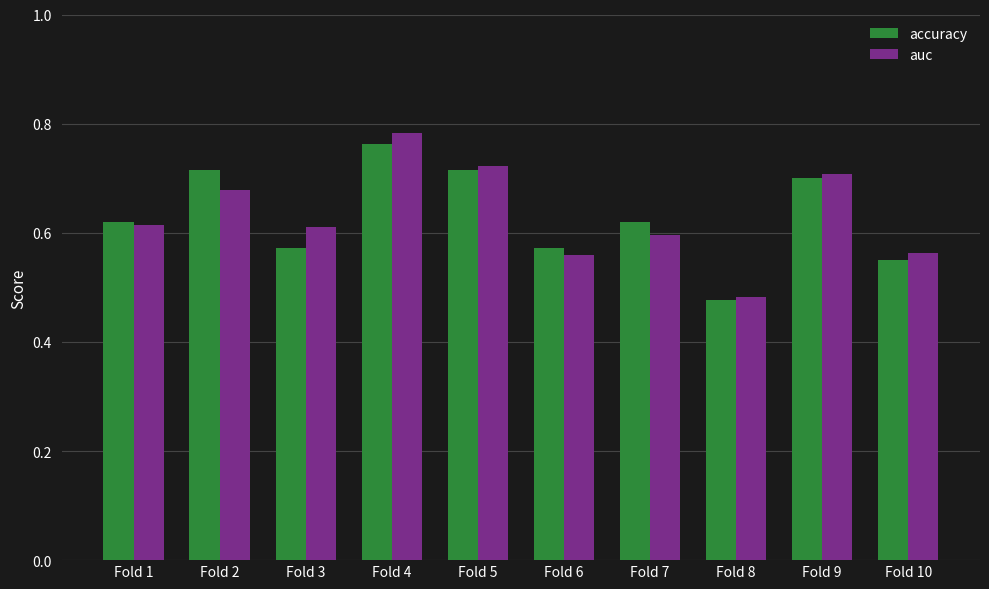

Which series has the widest spread of values?

auc